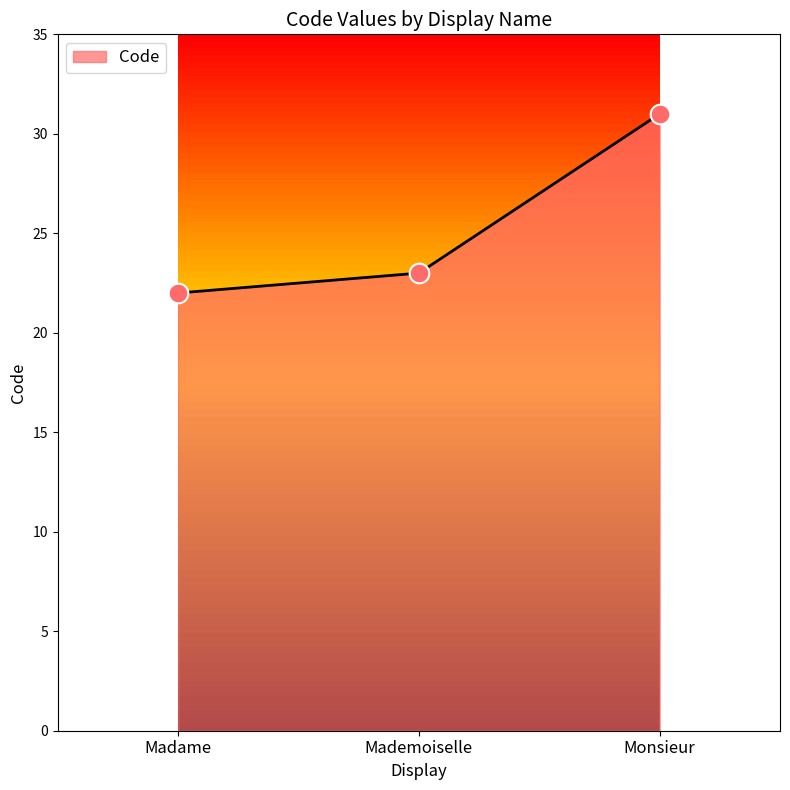

What is the change in value from Madame to Mademoiselle?

+1